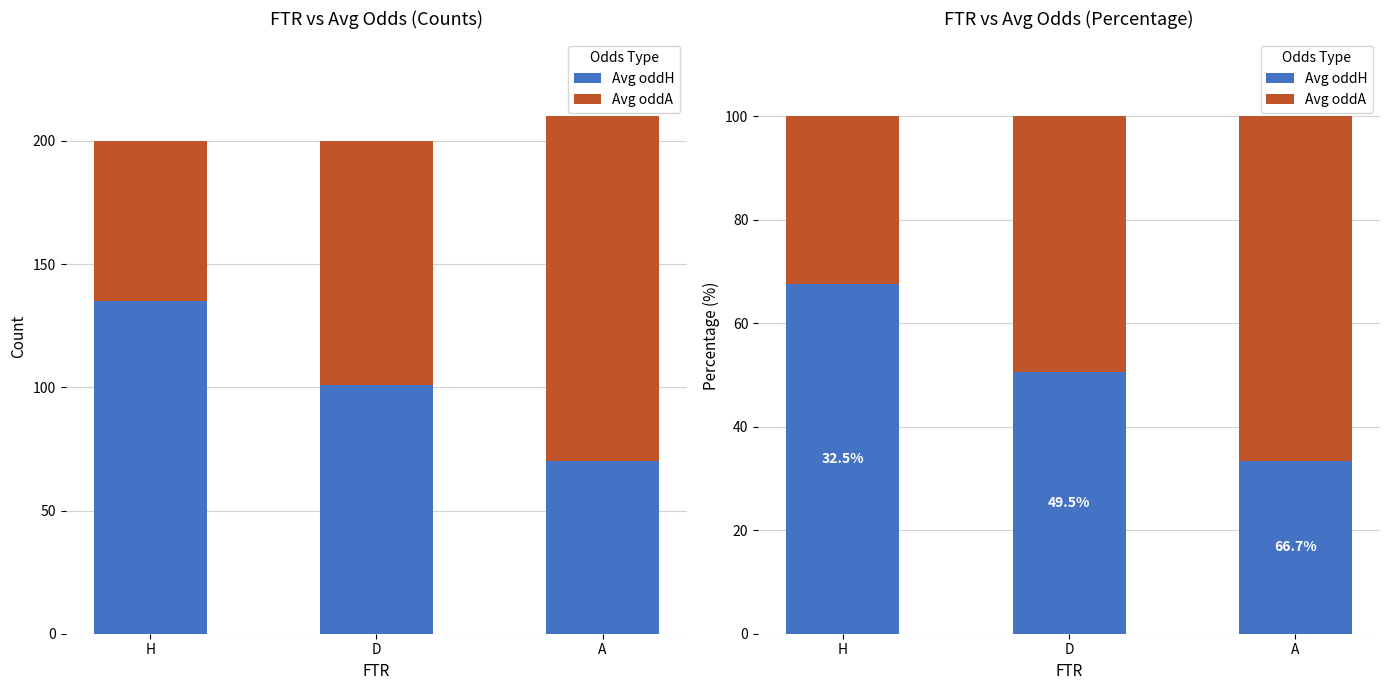

Where does the Avg oddA series first go above 49?

D